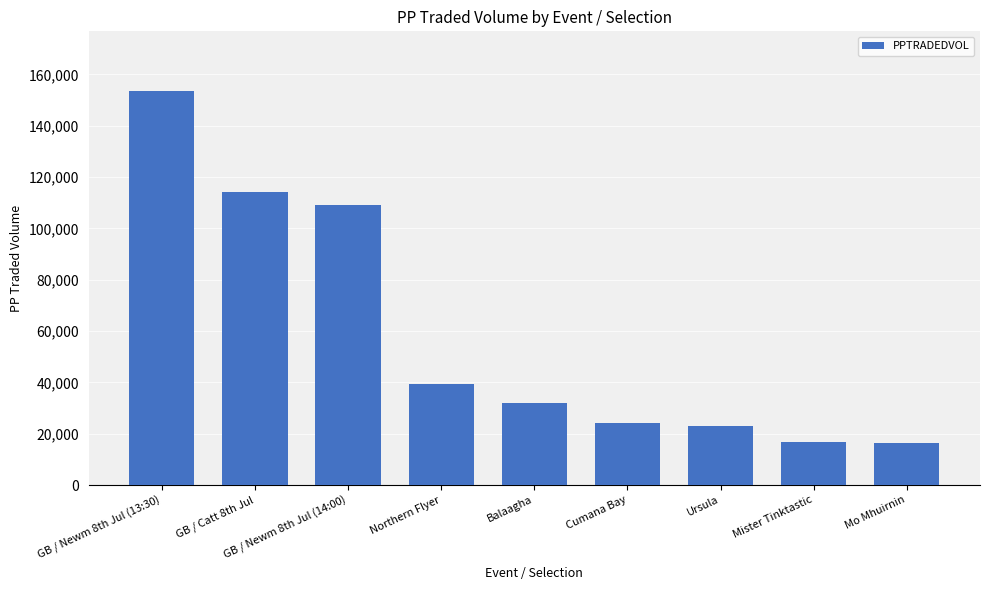

Is it true that the value at GB / Newm 8th Jul (14:00) is 109236.2?

True